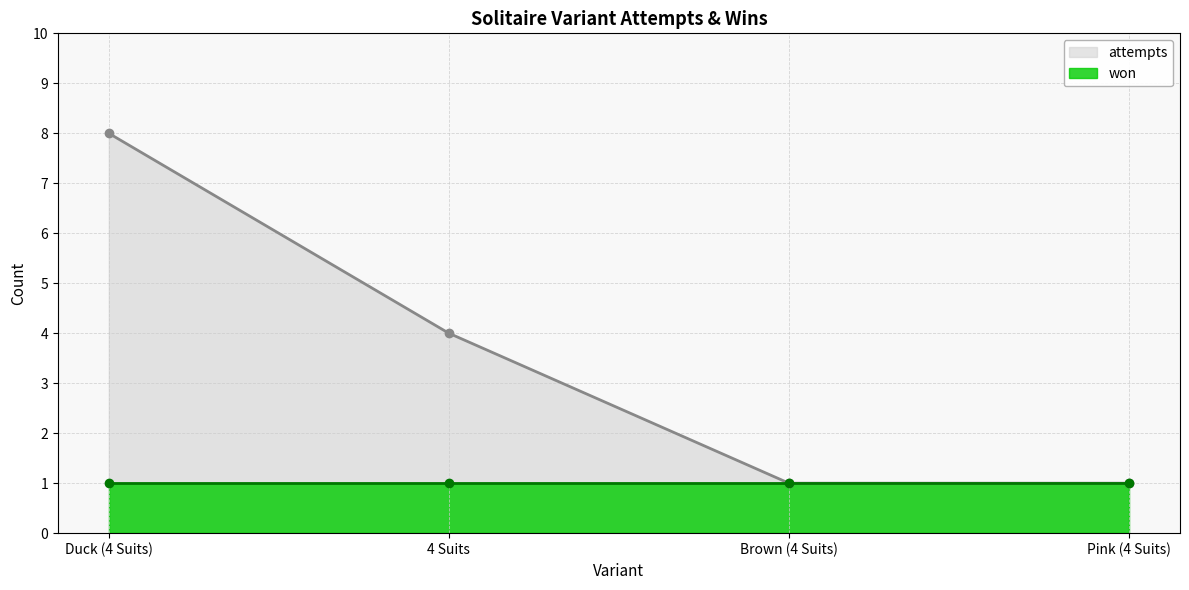

True or false: the data shows 6 at 4 Suits.

False